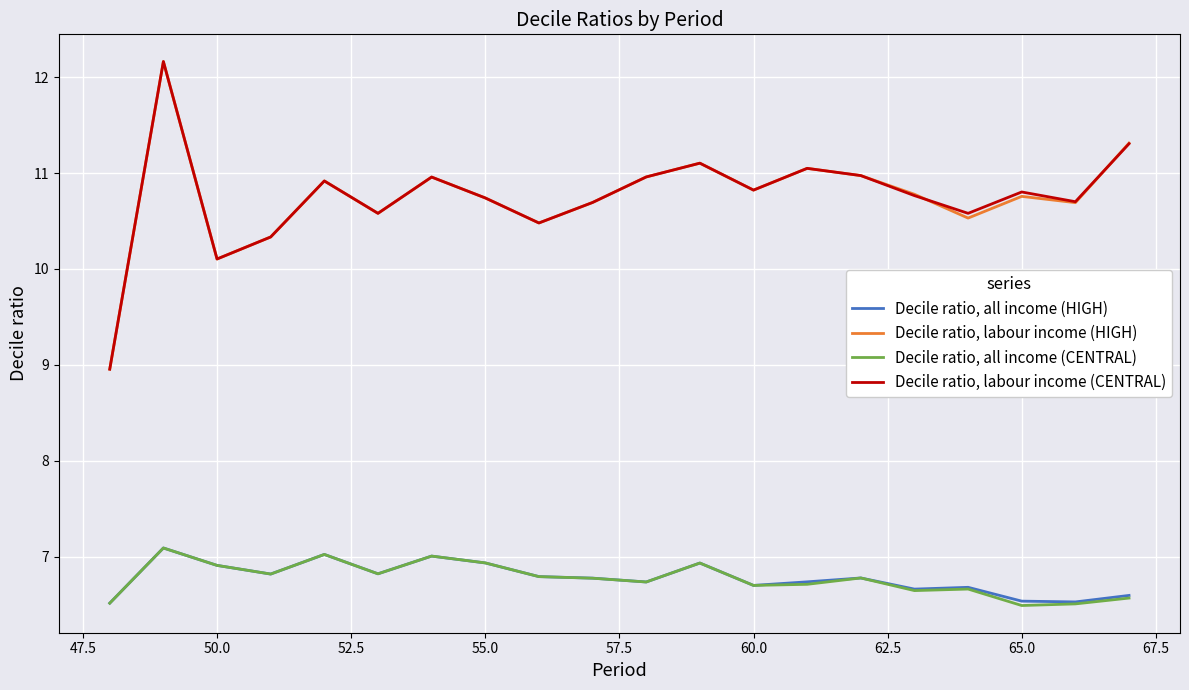

How many lines are shown in the chart?

4